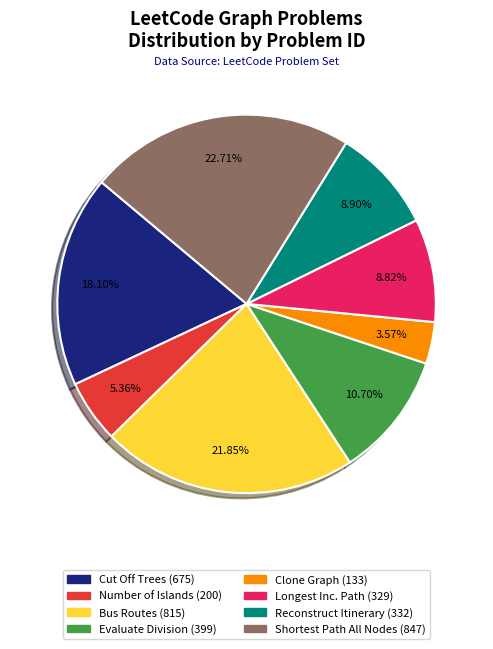

Approximately how many times larger is the value at Shortest Path All Nodes (847) compared to Reconstruct Itinerary (332)?

2.6